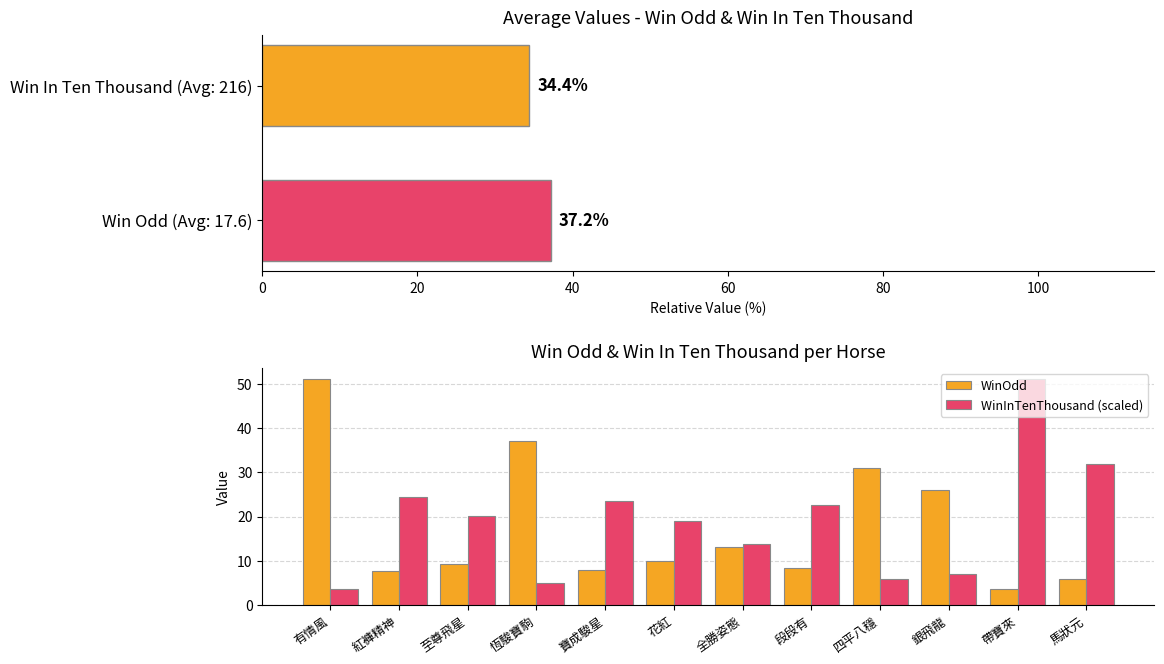

Is the value of WinOdd at 銀飛龍 greater than the value of WinInTenThousand (scaled) at 馬狀元?

No